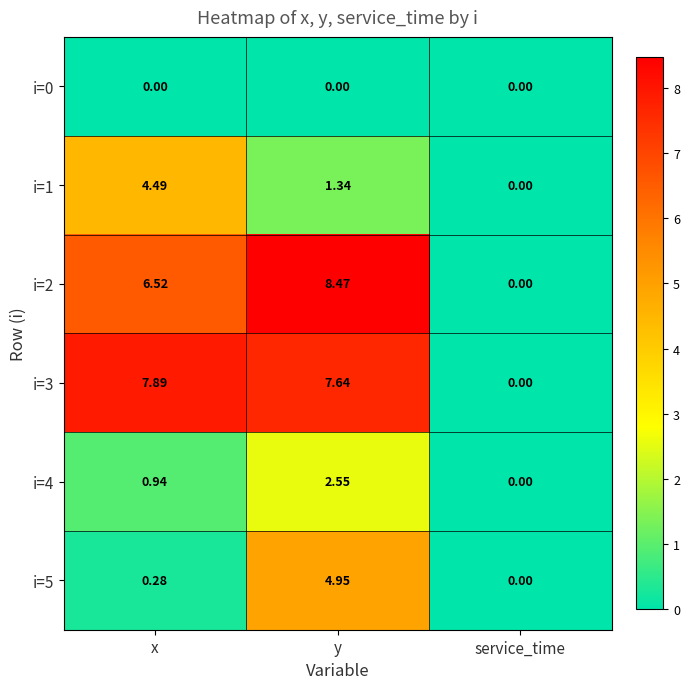

Count the number of data series in this chart.

6